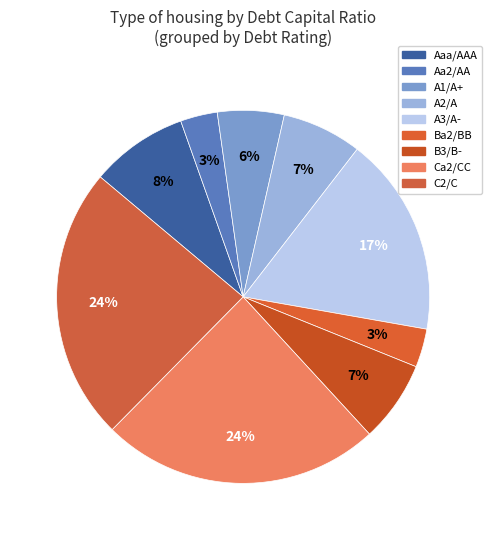

Does any single category account for the majority?

No